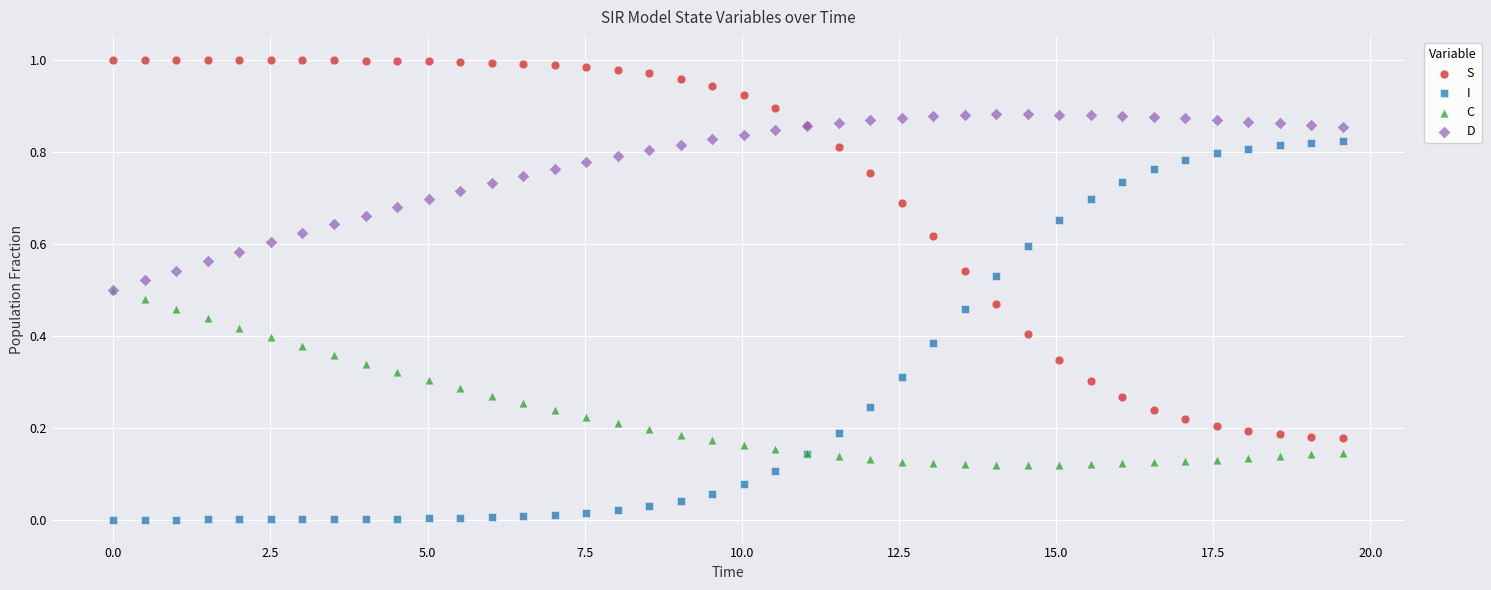

What are all the series names shown in the legend?

S, I, C, D